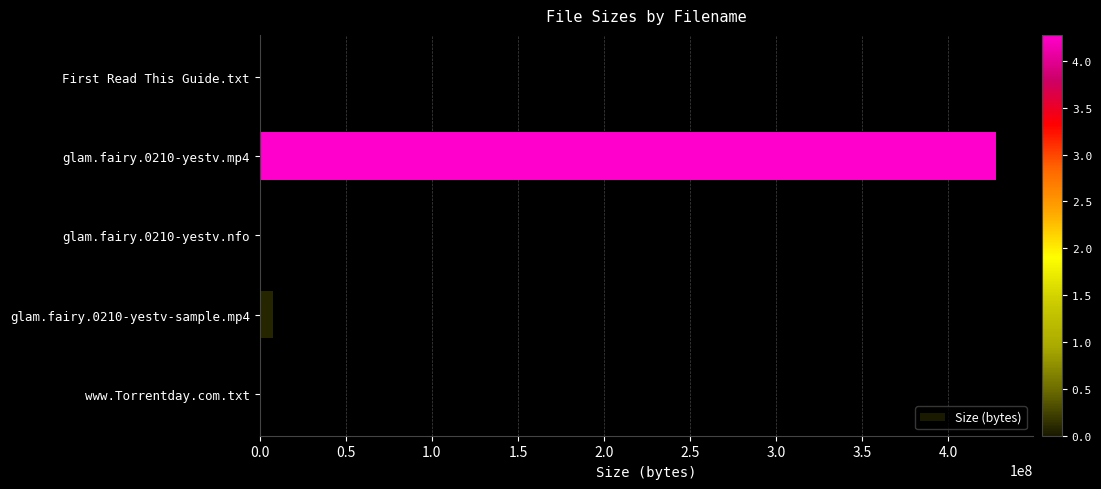

What is the sum of all values?

435590275.2